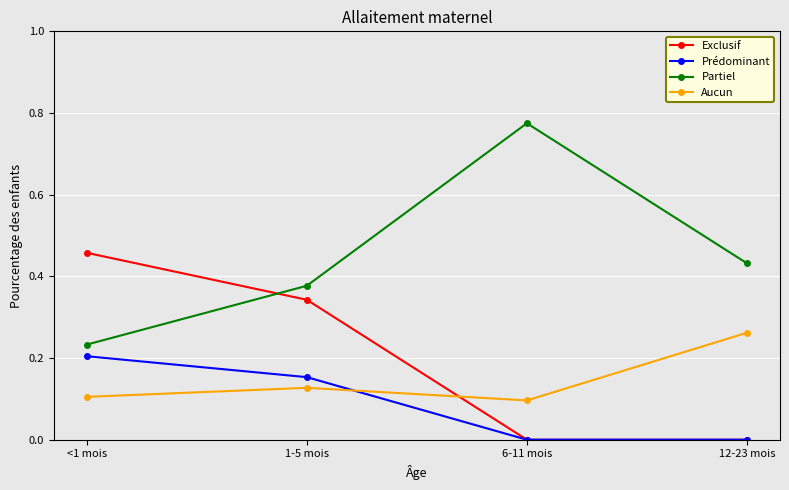

Where is the first local maximum for Aucun?

1-5 mois